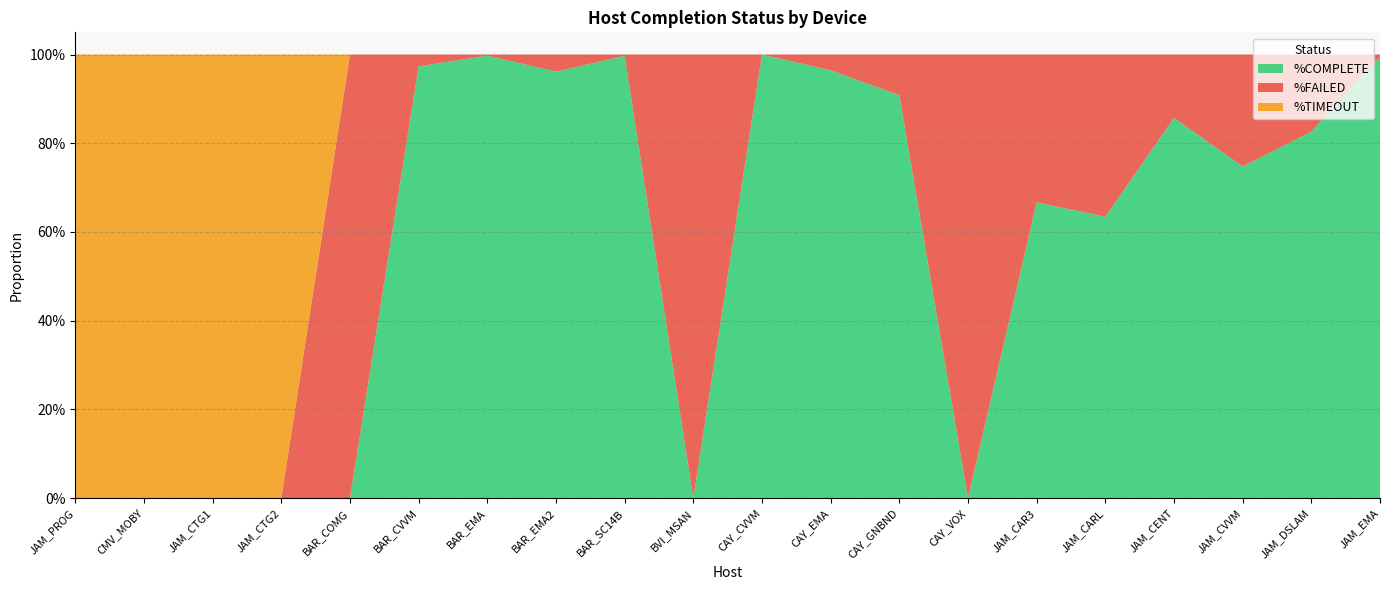

Reading right to left, list all the values displayed in this chart.

%COMPLETE: JAM_EMA=1.0	JAM_DSLAM=0.8	JAM_CVVM=0.7	JAM_CENT=0.9	JAM_CARL=0.6	JAM_CAR3=0.7	CAY_VOX=0.0	CAY_GNBND=0.9	CAY_EMA=1.0	CAY_CVVM=1.0	BVI_MSAN=0.0	BAR_SC14B=1.0	BAR_EMA2=1.0	BAR_EMA=1.0	BAR_CVVM=1.0	BAR_COMG=0.0	JAM_CTG2=0.0	JAM_CTG1=0.0	CMV_MOBY=0.0	JAM_PROG=0.0
%FAILED: JAM_EMA=0.0	JAM_DSLAM=0.2	JAM_CVVM=0.3	JAM_CENT=0.1	JAM_CARL=0.4	JAM_CAR3=0.3	CAY_VOX=1.0	CAY_GNBND=0.1	CAY_EMA=0.0	CAY_CVVM=0.0	BVI_MSAN=1.0	BAR_SC14B=0.0	BAR_EMA2=0.0	BAR_EMA=0.0	BAR_CVVM=0.0	BAR_COMG=1.0	JAM_CTG2=0.0	JAM_CTG1=0.0	CMV_MOBY=0.0	JAM_PROG=0.0
%TIMEOUT: JAM_EMA=0.0	JAM_DSLAM=0.0	JAM_CVVM=0.0	JAM_CENT=0.0	JAM_CARL=0.0	JAM_CAR3=0.0	CAY_VOX=0.0	CAY_GNBND=0.0	CAY_EMA=0.0	CAY_CVVM=0.0	BVI_MSAN=0.0	BAR_SC14B=0.0	BAR_EMA2=0.0	BAR_EMA=0.0	BAR_CVVM=0.0	BAR_COMG=0.0	JAM_CTG2=1.0	JAM_CTG1=1.0	CMV_MOBY=1.0	JAM_PROG=1.0